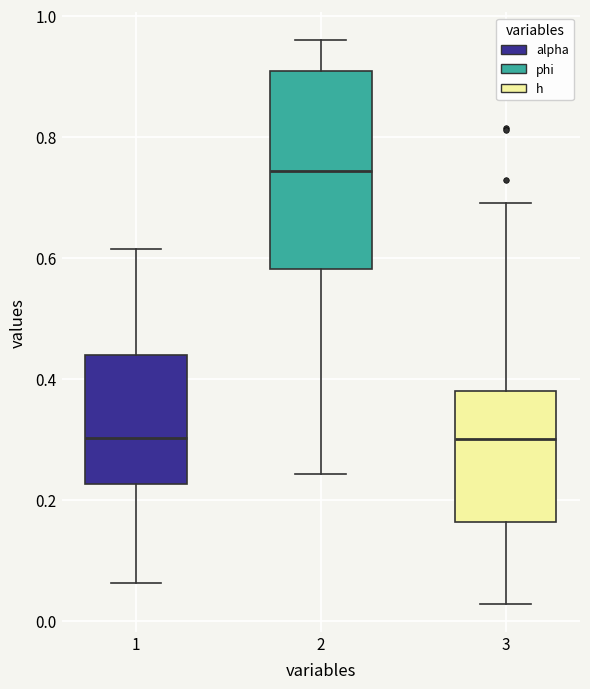

Comparing the boxes themselves (not the whiskers), which one is the tallest?

2